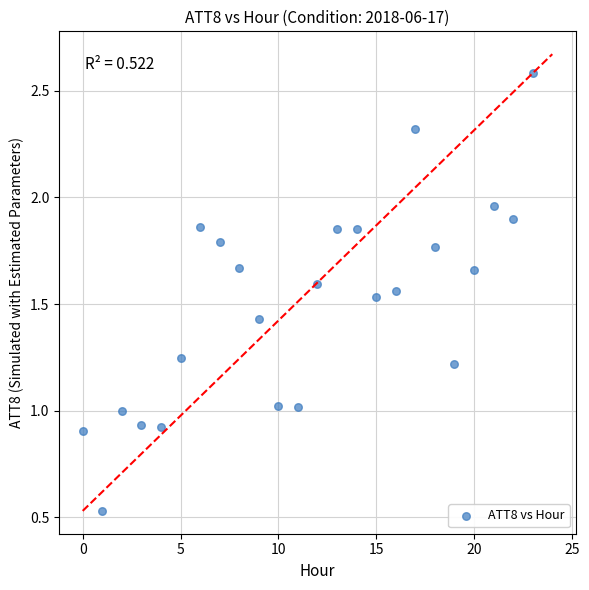

What is the range of Y values (max minus min)?

2.1